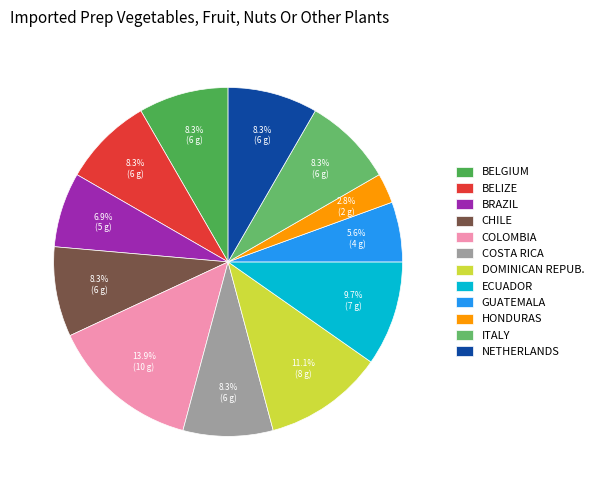

Which category has the smallest portion of the pie?

HONDURAS